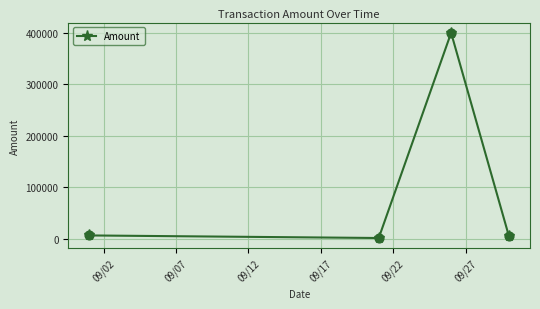

True or false: the data has more than 0 interior local peaks.

True